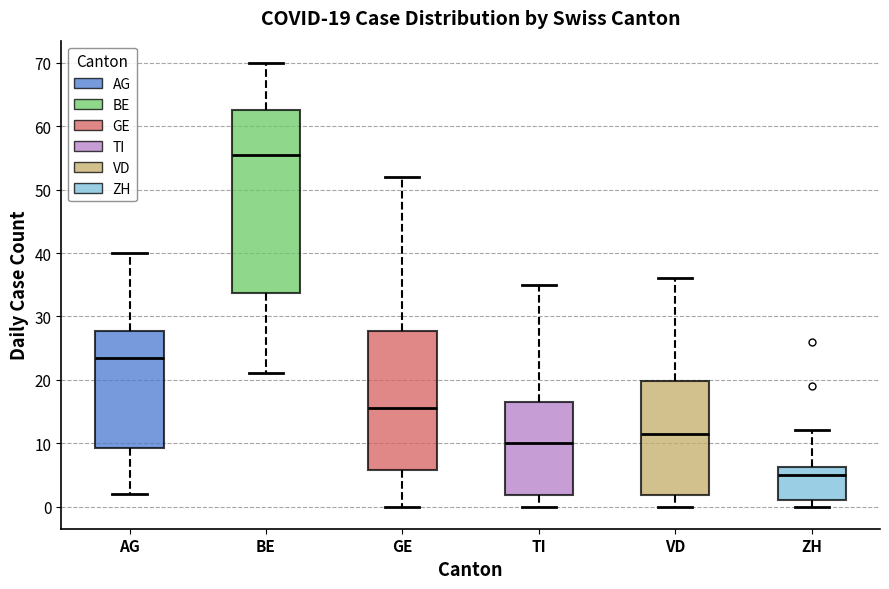

Which box has the lowest median line?

ZH